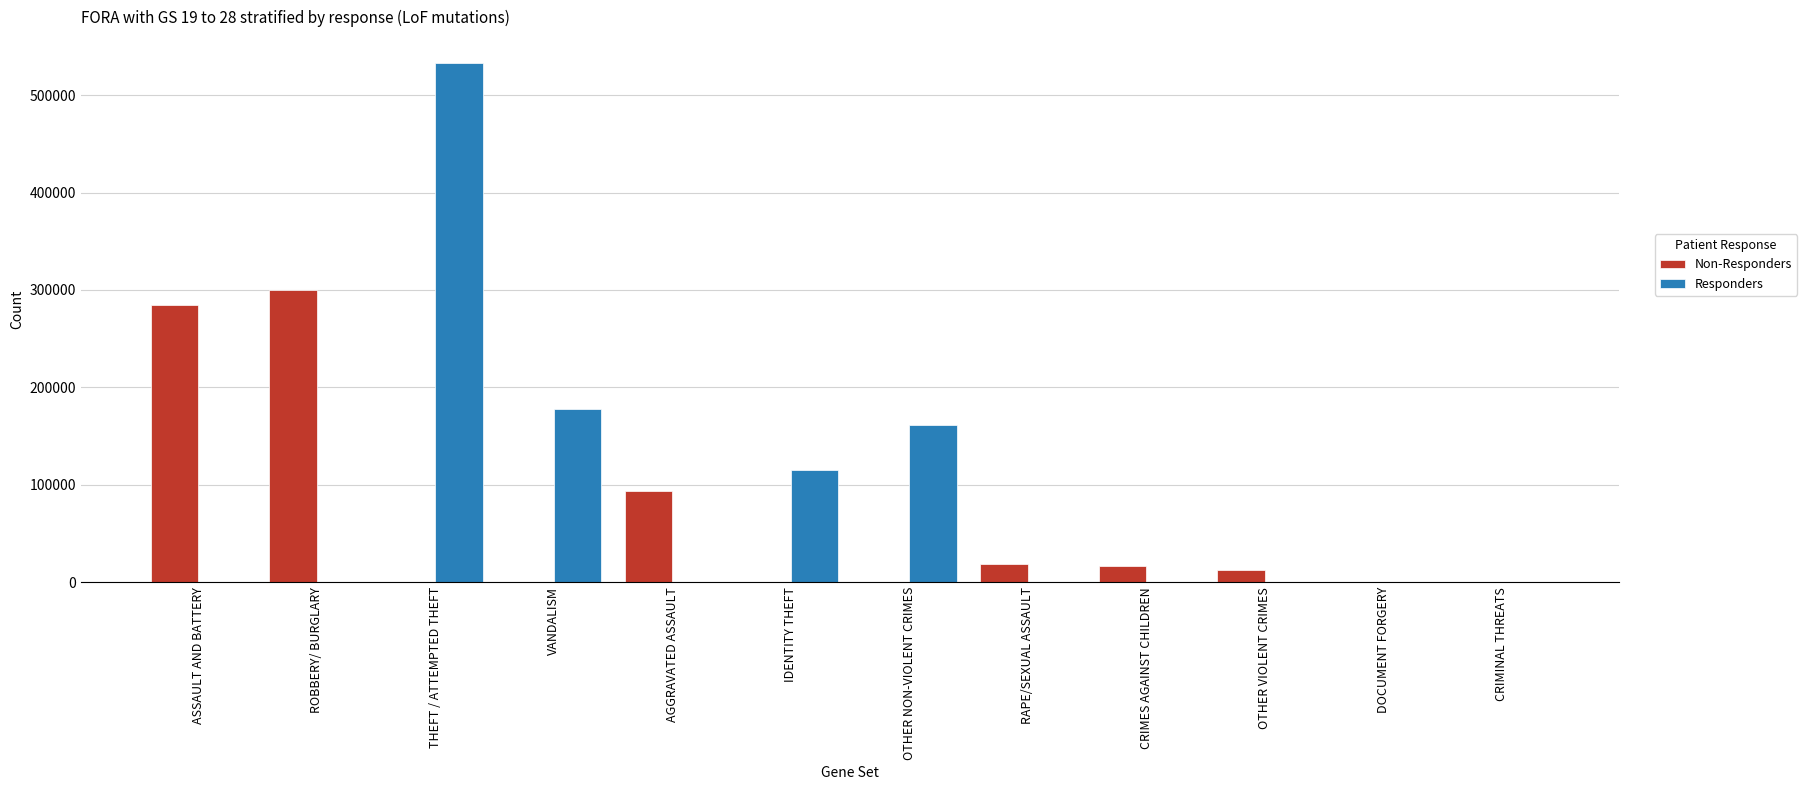

At which label is Responders closest to 266447?

VANDALISM